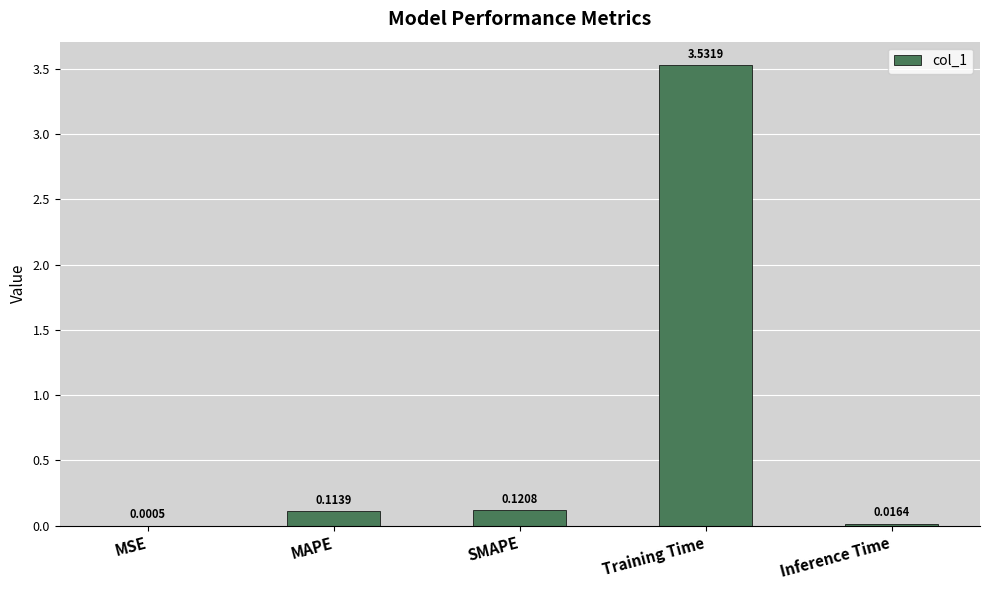

At which label is the value closest to 1?

SMAPE